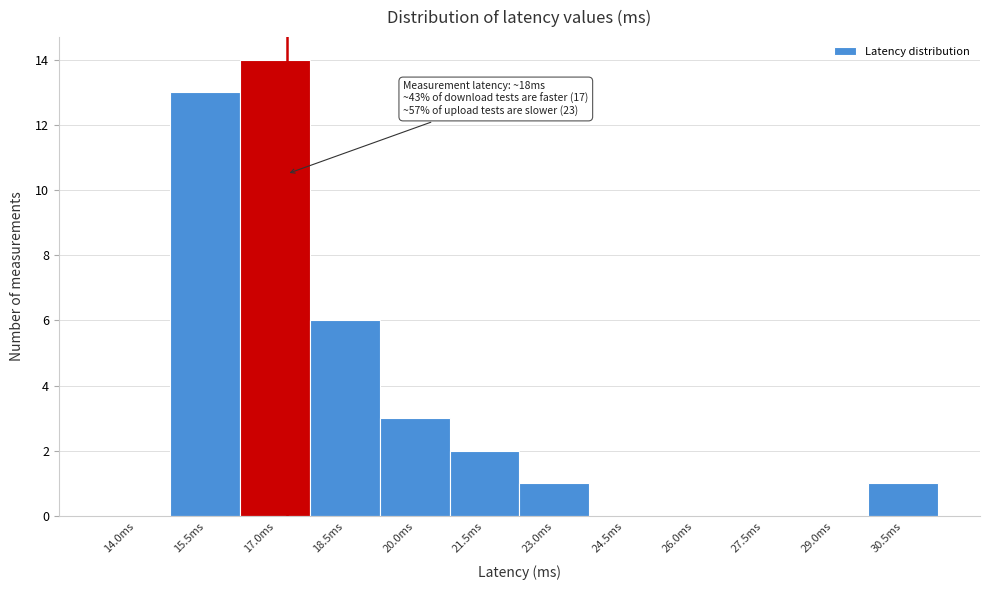

Reading left to right, extract all data points from this chart.

14.0ms=0	15.5ms=13	17.0ms=14	18.5ms=6	20.0ms=3	21.5ms=2	23.0ms=1	24.5ms=0	26.0ms=0	27.5ms=0	29.0ms=0	30.5ms=1